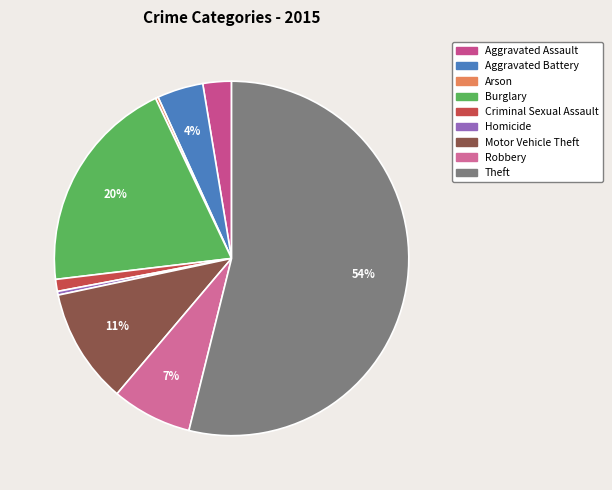

The Aggravated Battery slice represents 4% of the pie. True or false?

True